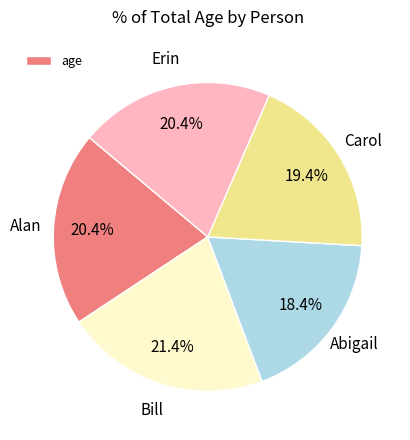

Is there any slice that represents more than half of the pie?

No